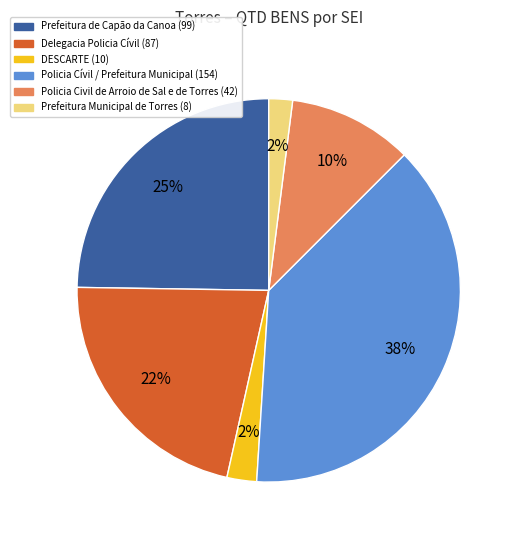

To the nearest percent, what is the average slice percentage?

17%